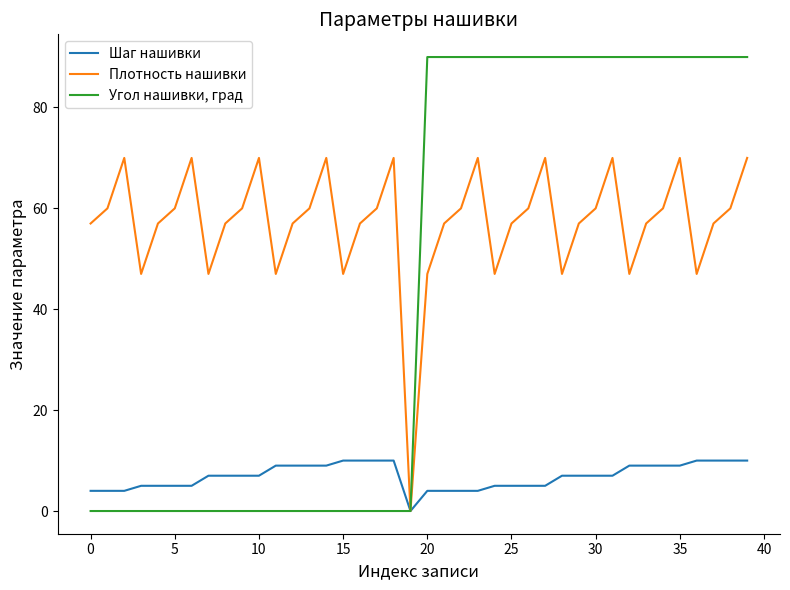

Rank the series by their average value, from highest to lowest.

Плотность нашивки, Угол нашивки, град, Шаг нашивки